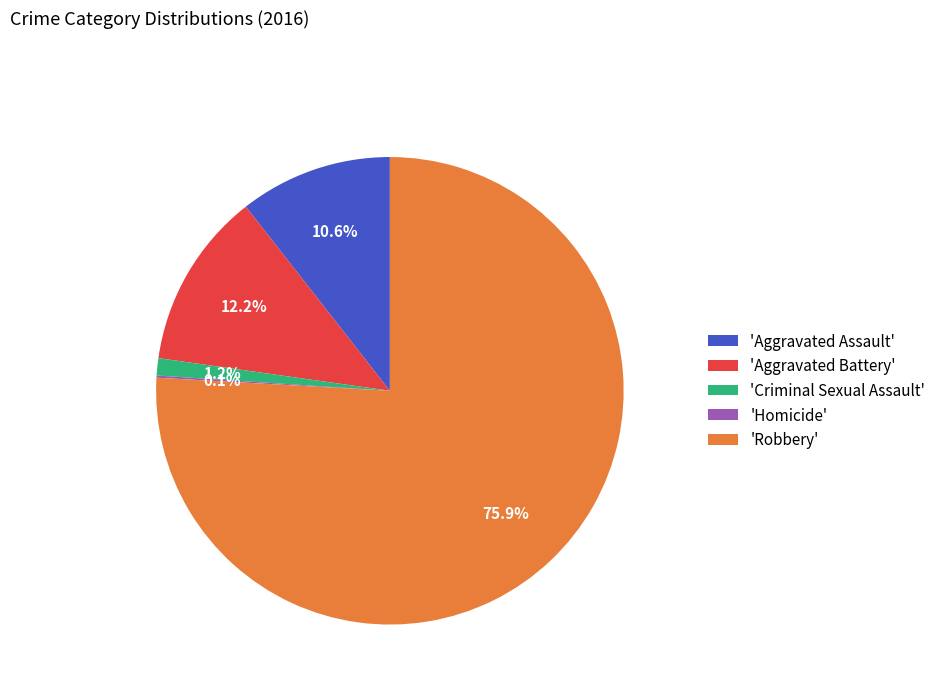

Combined, do 'Robbery' and 'Criminal Sexual Assault' account for over 50%?

Yes